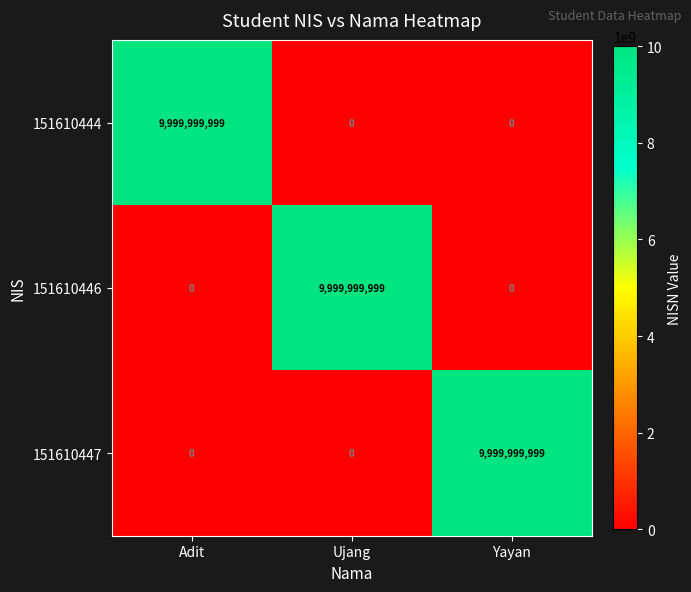

What is the maximum value shown in the chart?

9999999999